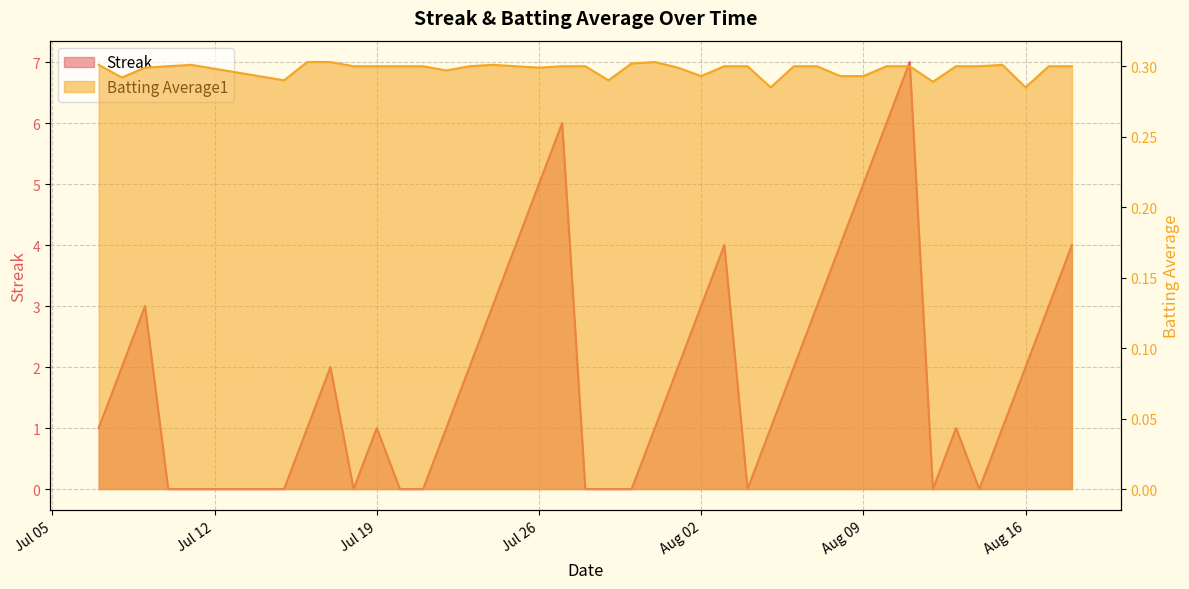

Which category has the lowest value in the Batting Average1 series?

2010-08-05